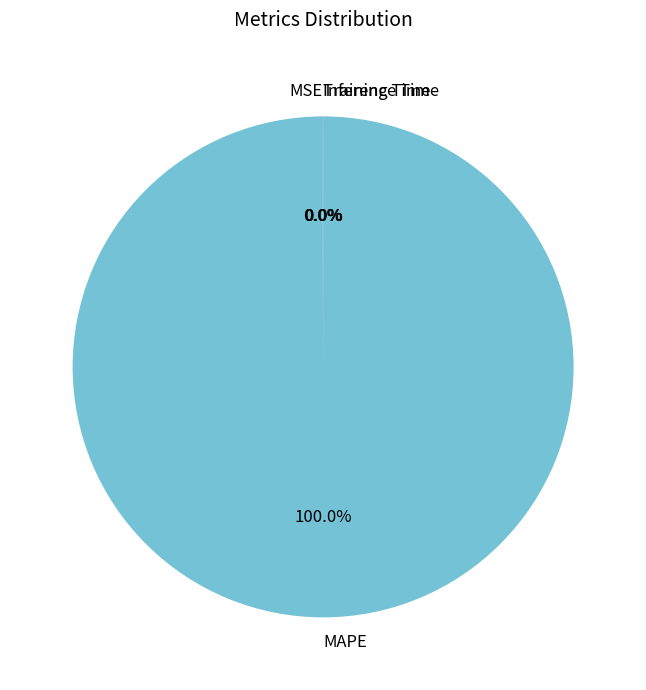

Does any single category account for the majority?

Yes